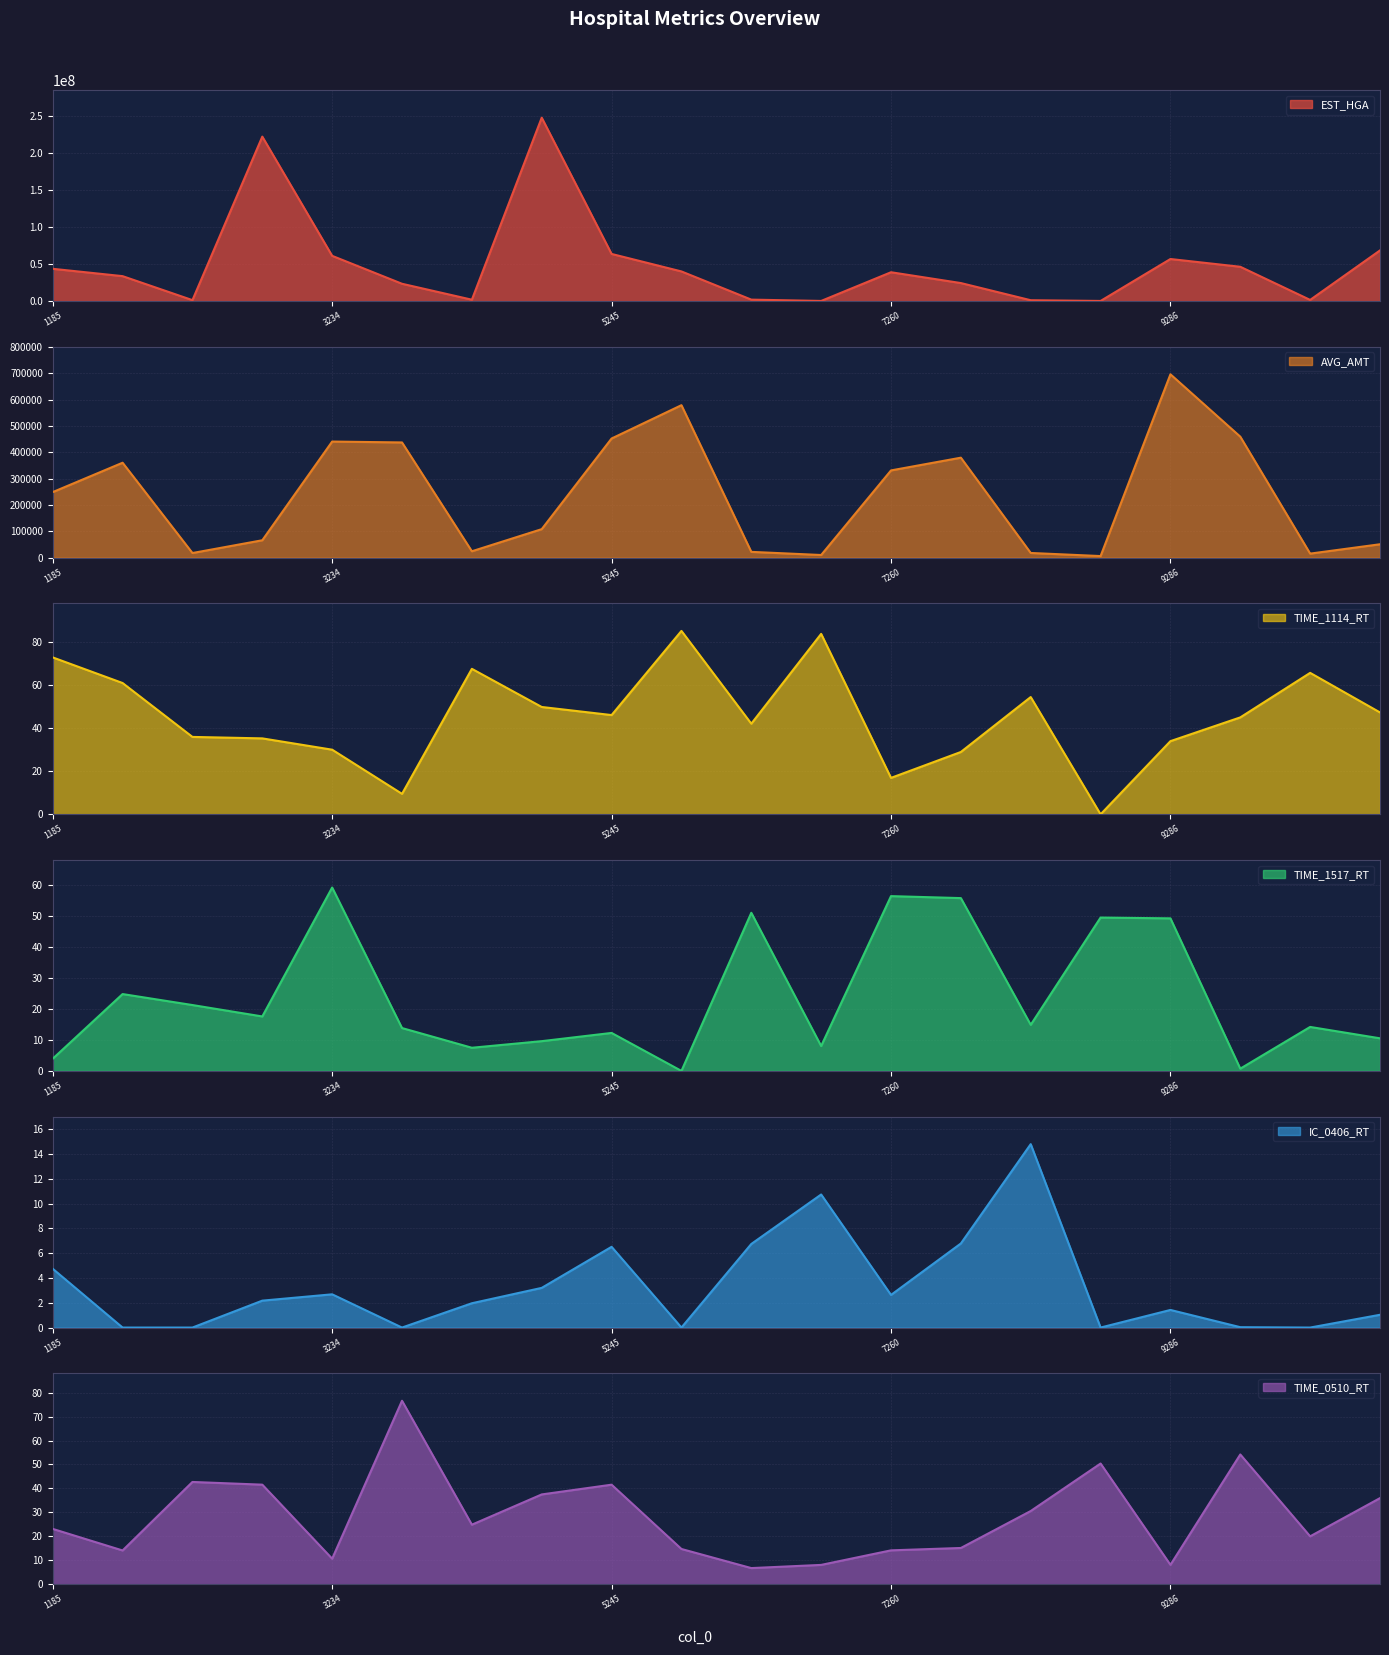

Reading right to left, what are all the values shown in this chart?

EST_HGA: 68407197.0	1588597.0	46313898.0	56792045.0	198484.0	1170928.0	24336422.0	38934596.0	204986.0	1977458.0	40024228.0	63641740.0	247540822.0	1875033.0	23378276.0	61072075.0	221983801.0	1291769.0	33670605.0	43586946.0
AVG_AMT: 51061.0	15533.0	459385.0	696188.0	6217.0	18000.0	379668.0	331326.0	10250.0	22153.0	578956.0	452418.0	108413.0	24440.0	437498.0	440874.0	66231.0	17764.0	360527.0	249026.0
TIME_1114_RT: 47.4	65.8	45.1	34.0	0.0	54.5	29.0	16.9	83.9	42.1	85.3	46.1	49.9	67.7	9.5	30.1	35.3	36.0	61.0	73.0
TIME_1517_RT: 10.6	14.2	0.7	49.3	49.6	14.9	55.9	56.5	8.1	51.1	0.0	12.3	9.6	7.5	13.9	59.3	17.6	21.3	24.9	4.0
IC_0406_RT: 1.0	0.0	0.0	1.4	0.0	14.8	6.8	2.6	10.7	6.7	0.0	6.5	3.2	2.0	0.0	2.7	2.2	0.0	0.0	4.7
TIME_0510_RT: 36.0	20.0	54.2	8.1	50.4	30.6	15.1	14.1	8.1	6.7	14.7	41.6	37.5	24.9	76.6	10.6	41.6	42.7	14.1	23.1